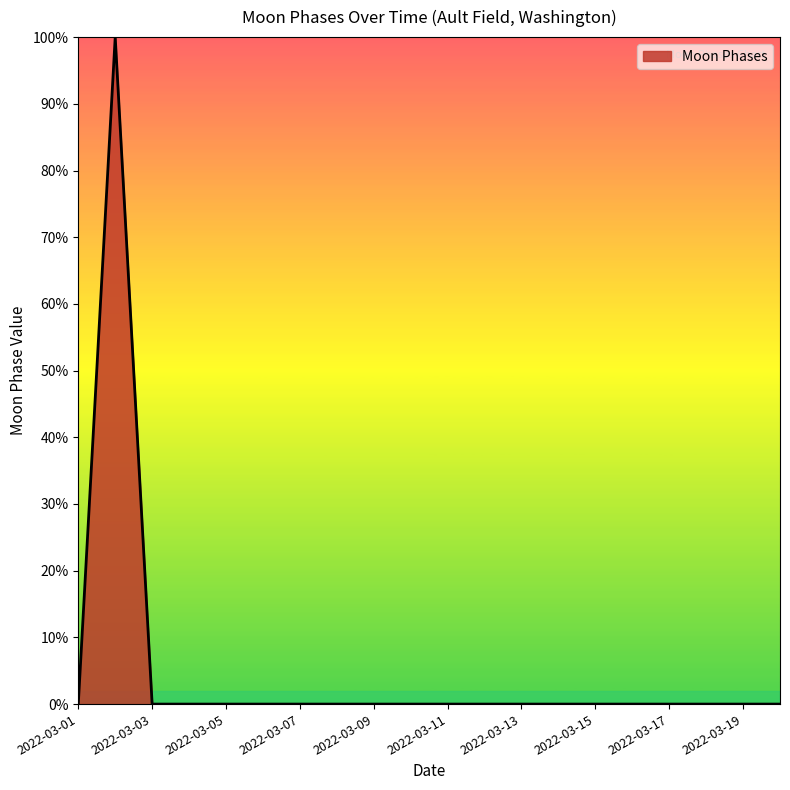

How many categories are shown in the chart?

20